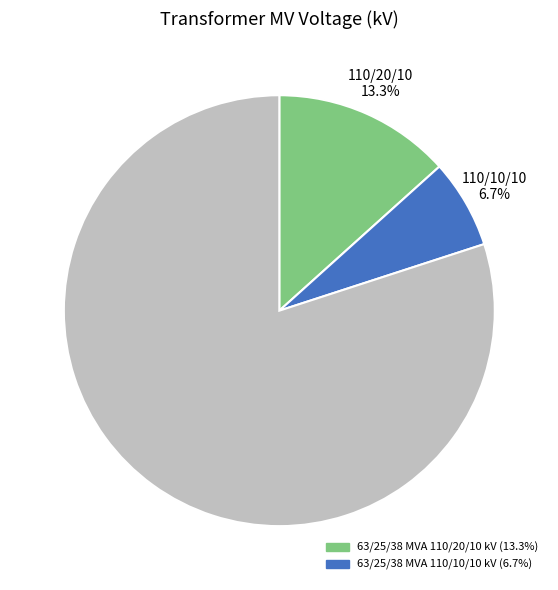

Does any single category account for the majority?

Yes